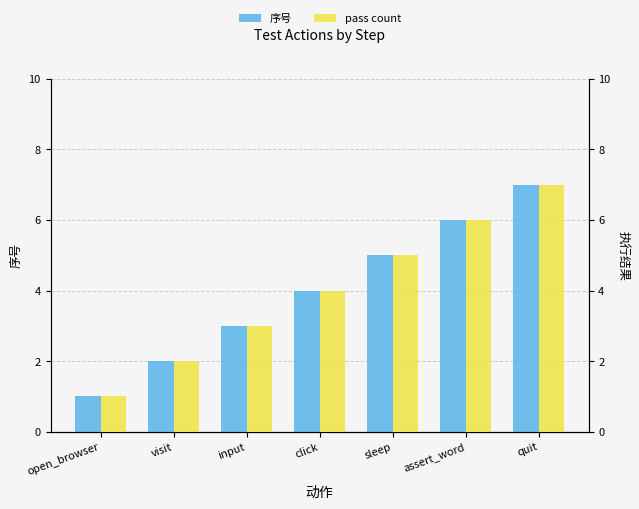

What is the difference between the maximum and second lowest values in the 序号 series?

5